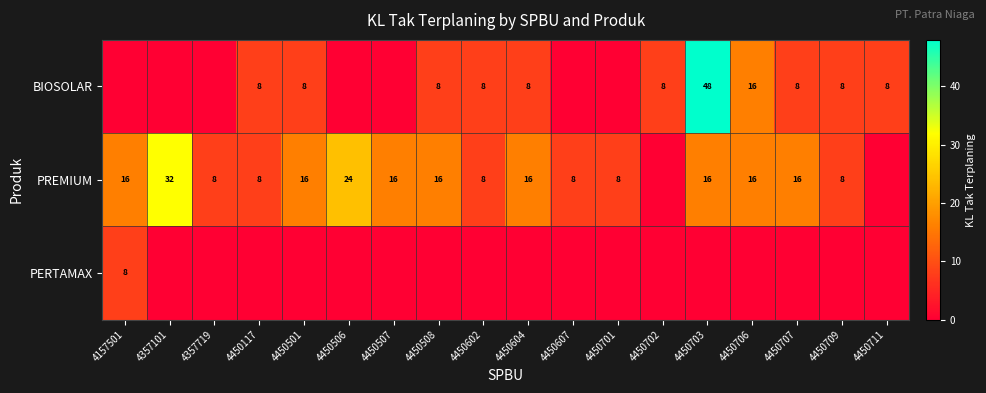

How many values in the row_0 series exceed 8?

2